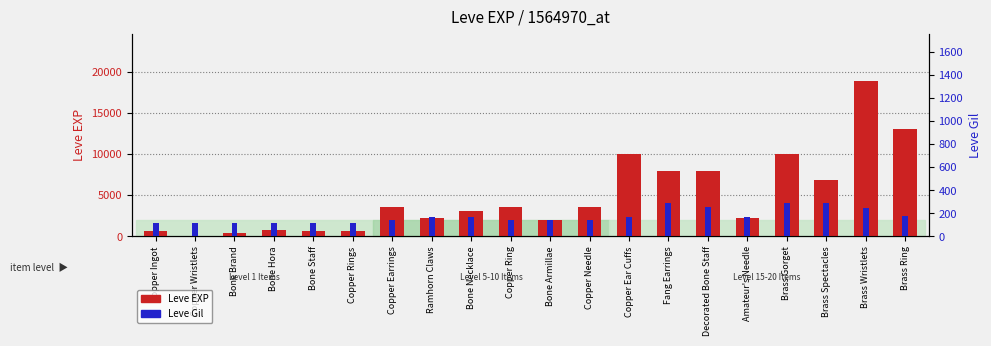

At which category does the chart reach its minimum across all series?

Copper Wristlets